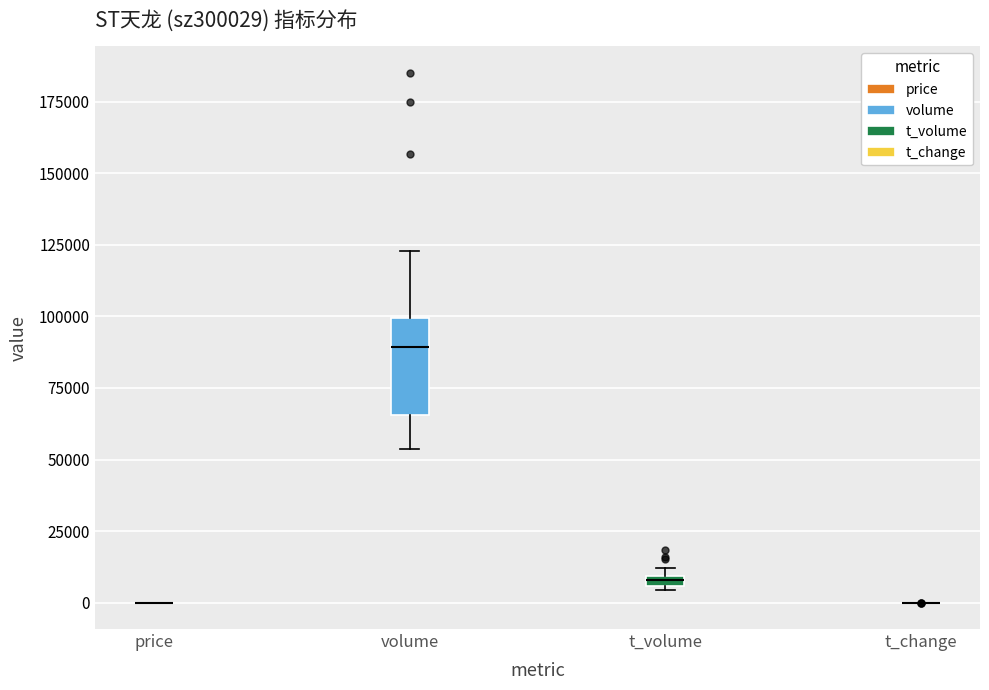

Comparing the boxes themselves (not the whiskers), which one is the tallest?

volume